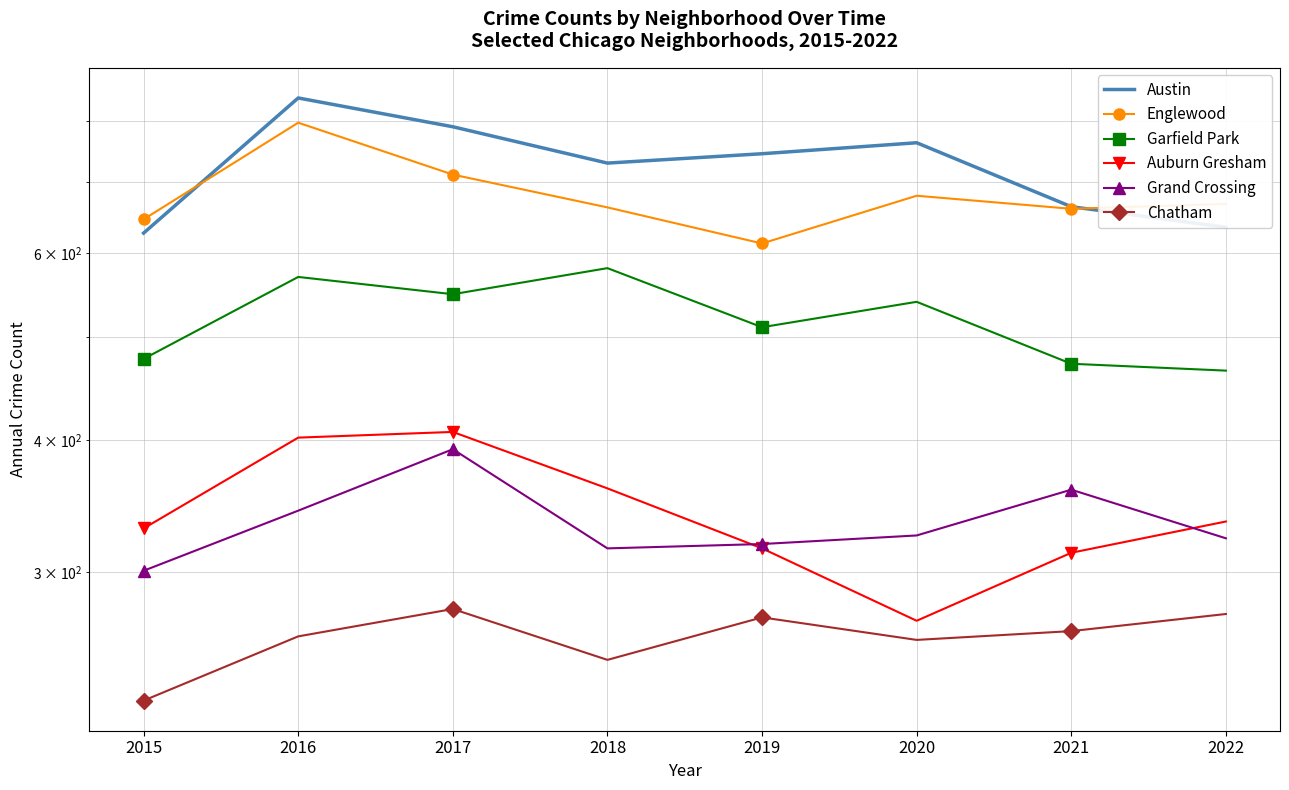

How many values in the Chatham series exceed 264?

3